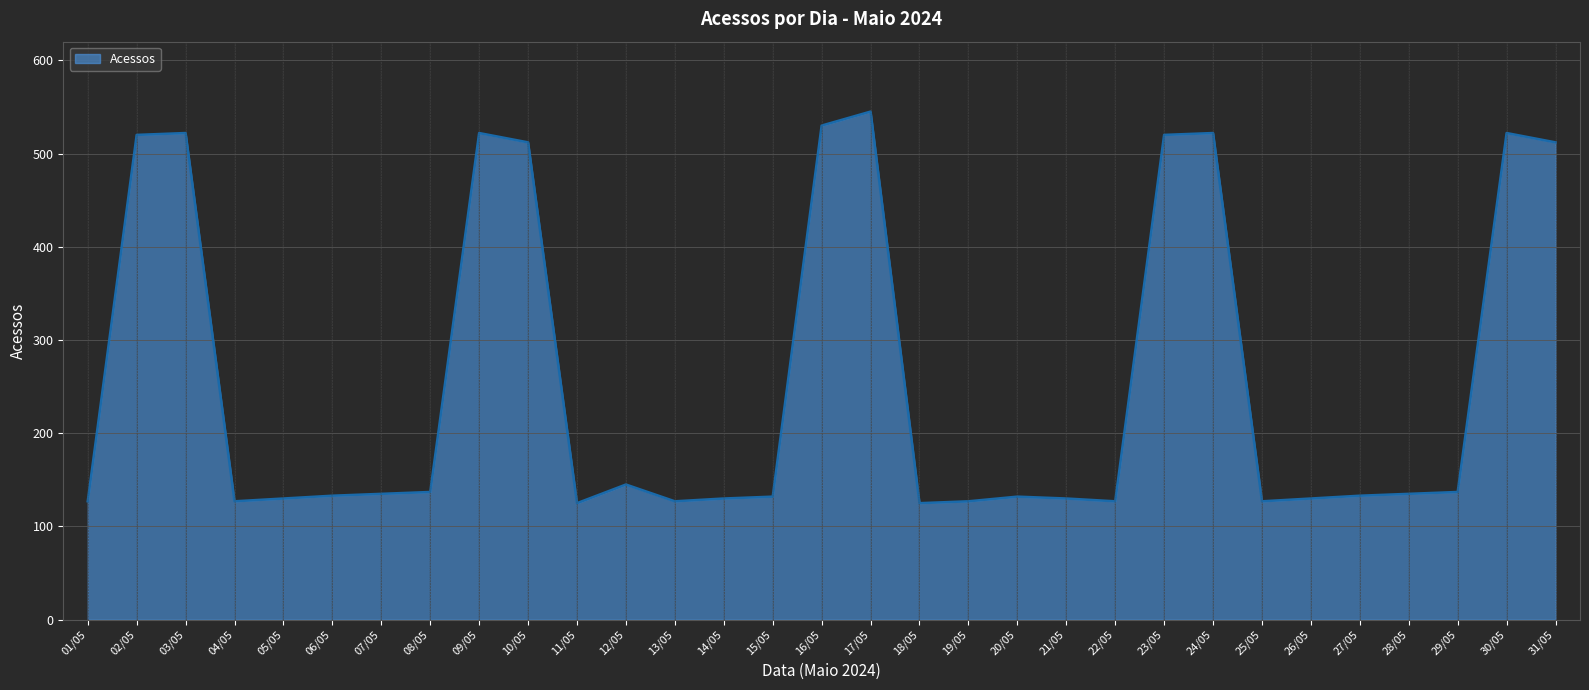

What is the difference between the values at 29/05 and 13/05?

10